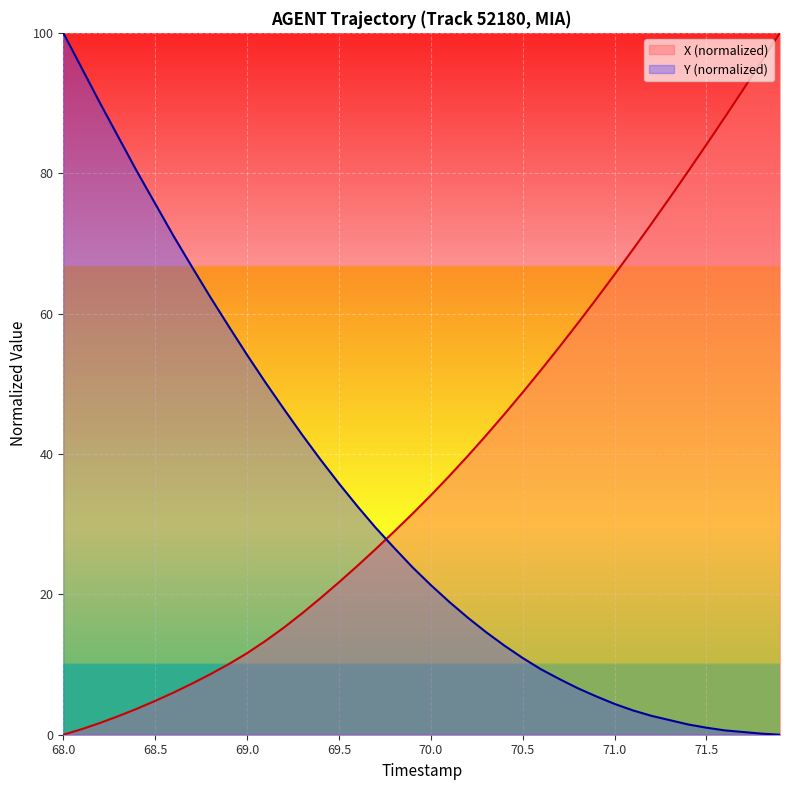

What is the difference between the X (normalized) values at 71.0 and 68.0?

65.6